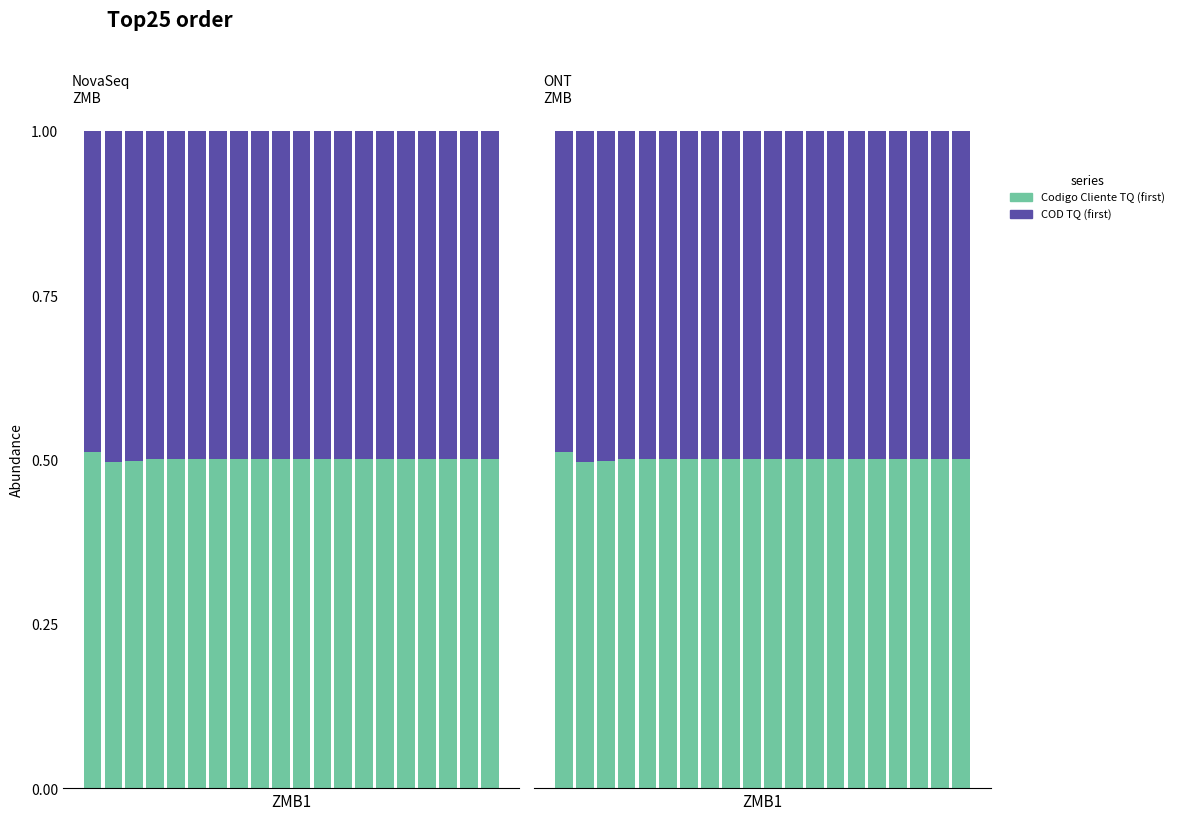

How many bars are there in total?

40